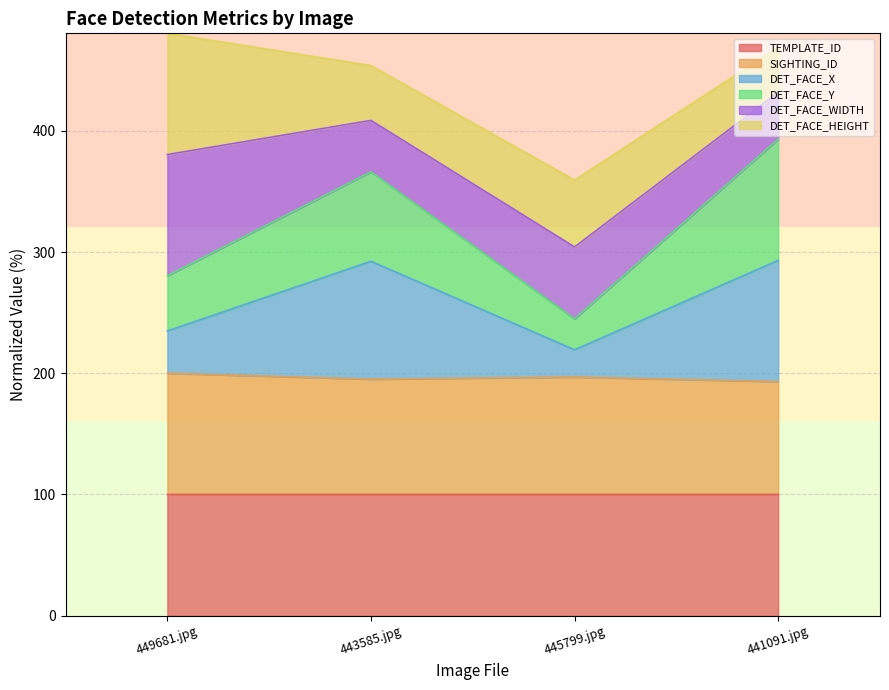

What is the total value across all series at 449681.jpg?

480.4